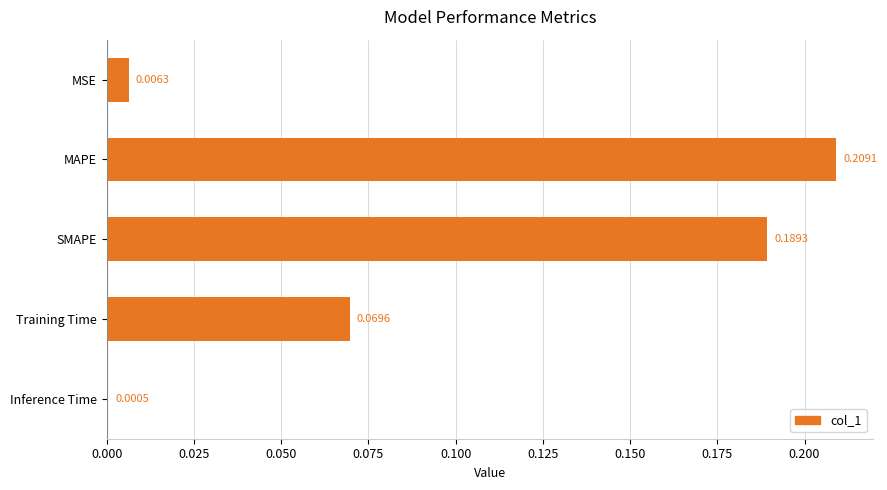

What is the sum of all values?

0.5